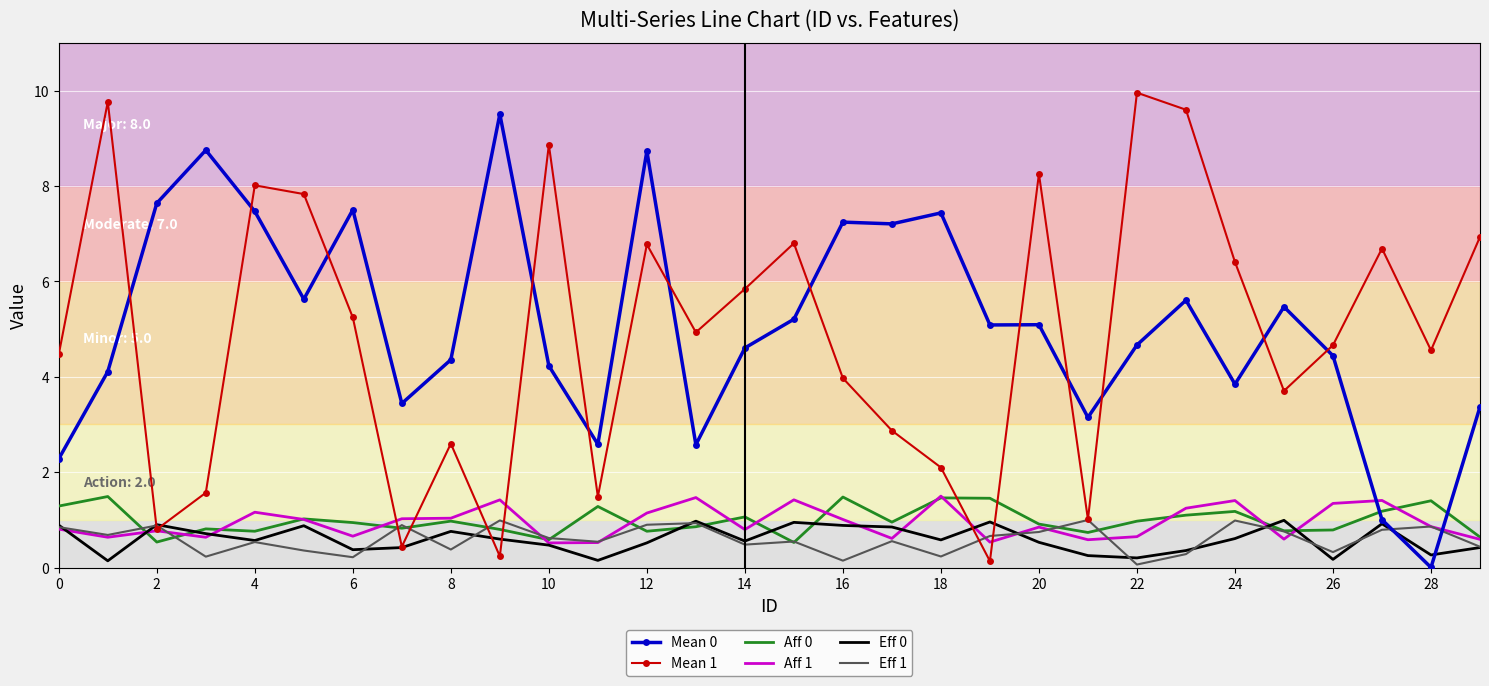

Which series ends up on top after the final intersection of Mean 1 and Aff 0?

Mean 1